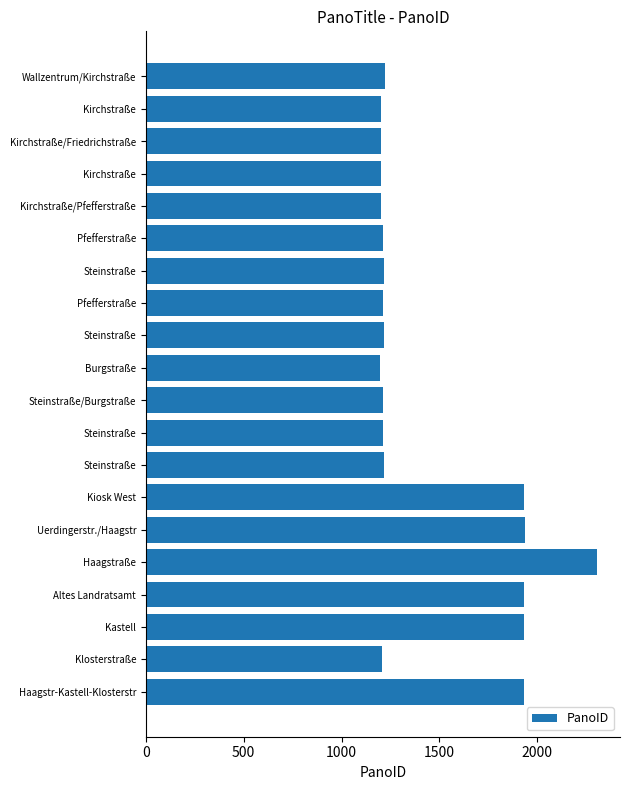

How many data points are less than 1215?

10